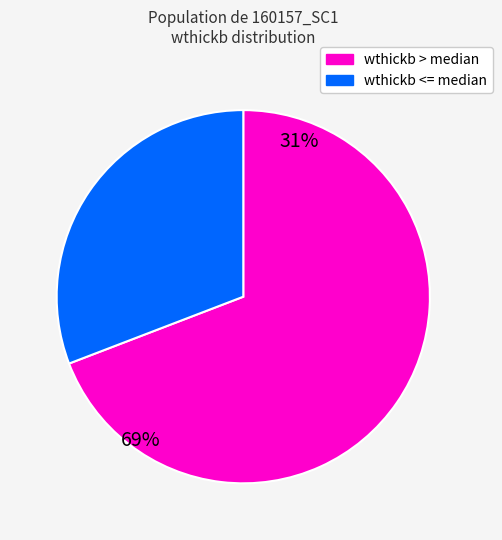

Rank the categories by value from highest to lowest.

wthickb > median, wthickb <= median